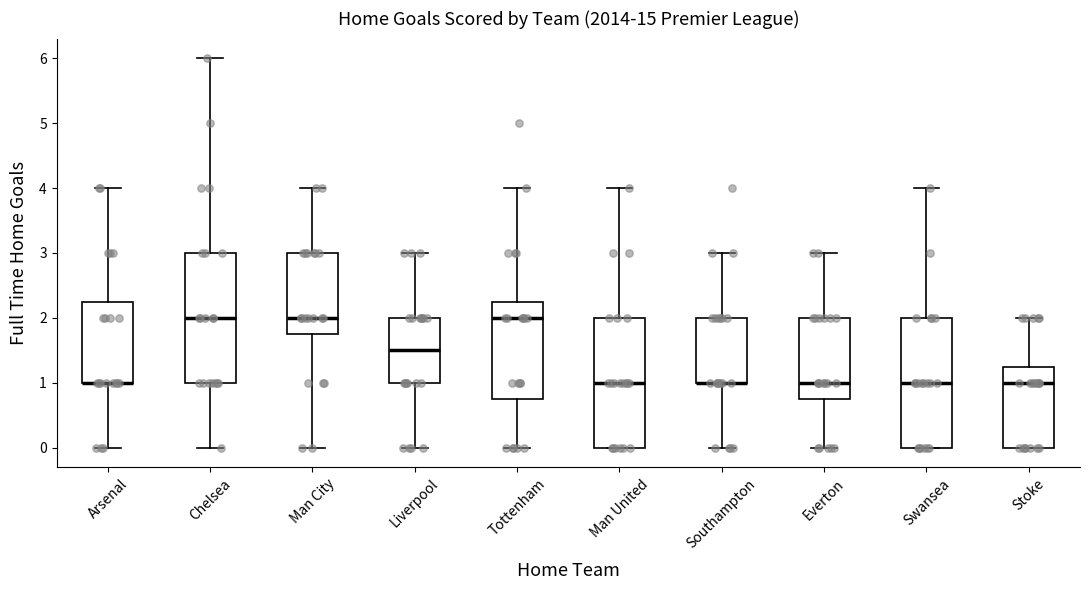

Reading left to right, transcribe this box plot: for each box, give where its median line is, the range the box spans, and where its two whiskers end, as read against the y-axis. The values are not printed on the chart, so give them approximately, as read against the axis.

Arsenal: median 1.0 (drawn on the box's lower edge), box 1.0 to 2.3, whiskers 0.0 to 4.0
Chelsea: median 2.0, box 1.0 to 3.0, whiskers 0.0 to 6.0
Man City: median 2.0, box 1.8 to 3.0, whiskers 0.0 to 4.0
Liverpool: median 1.5, box 1.0 to 2.0, whiskers 0.0 to 3.0
Tottenham: median 2.0, box 0.8 to 2.3, whiskers 0.0 to 4.0
Man United: median 1.0, box 0.0 to 2.0, whiskers 0.0 to 4.0
Southampton: median 1.0 (drawn on the box's lower edge), box 1.0 to 2.0, whiskers 0.0 to 3.0
Everton: median 1.0, box 0.8 to 2.0, whiskers 0.0 to 3.0
Swansea: median 1.0, box 0.0 to 2.0, whiskers 0.0 to 4.0
Stoke: median 1.0, box 0.0 to 1.3, whiskers 0.0 to 2.0